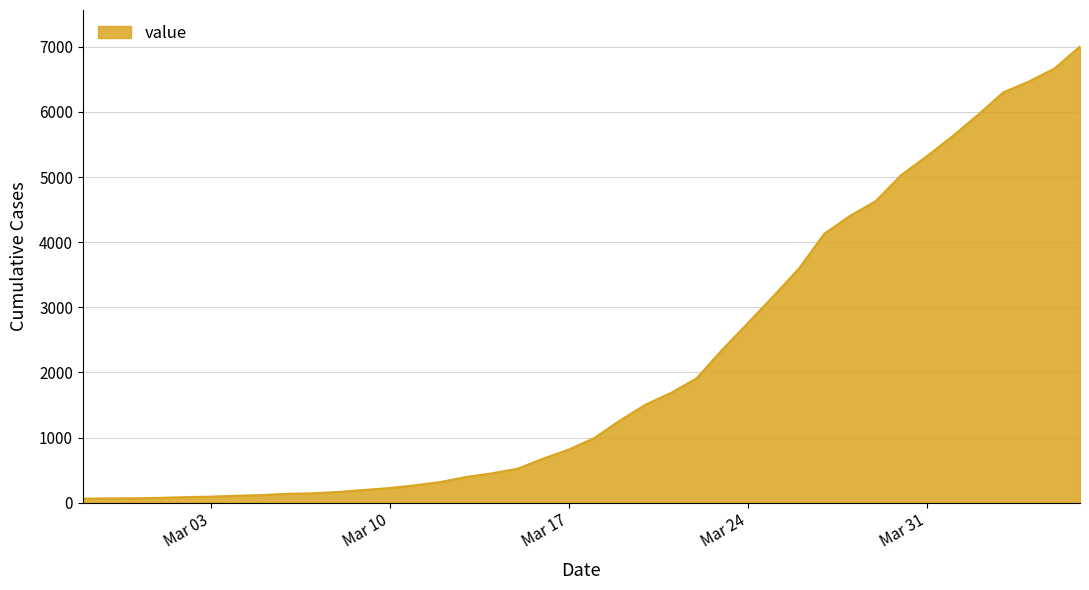

What is the maximum value shown in the chart?

7003